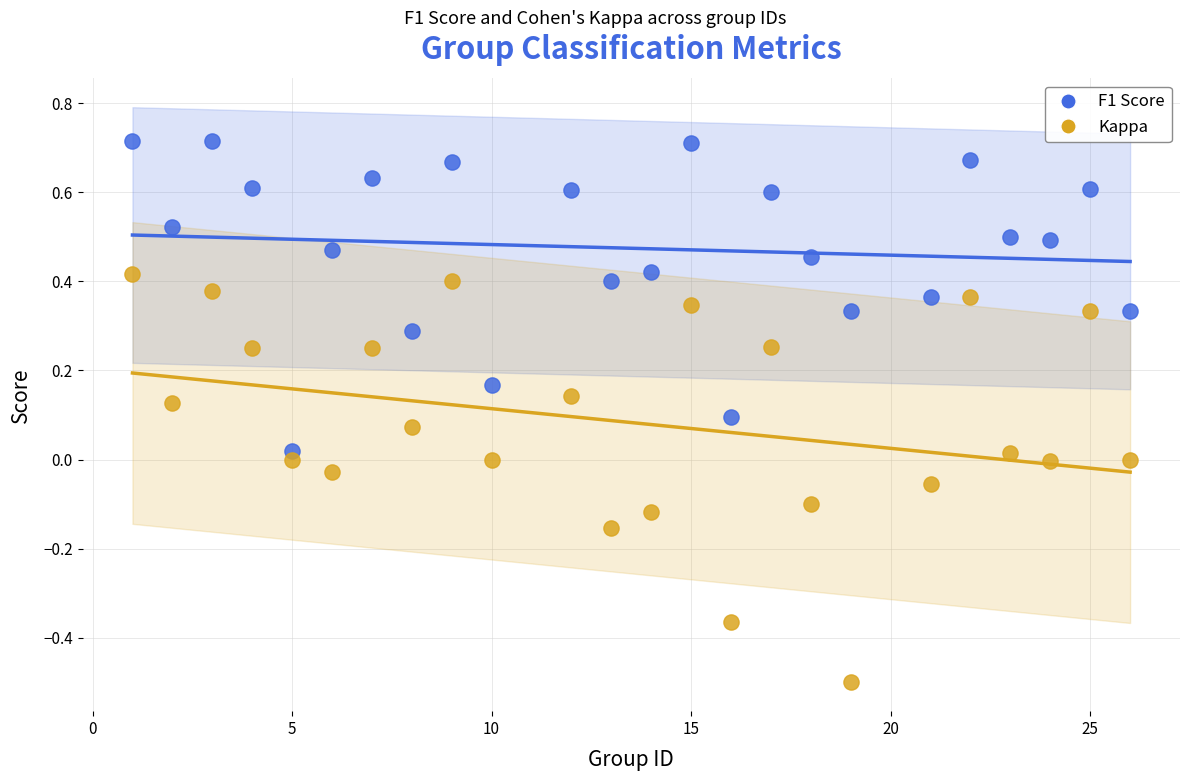

Which series contains the lowest Y value?

Kappa